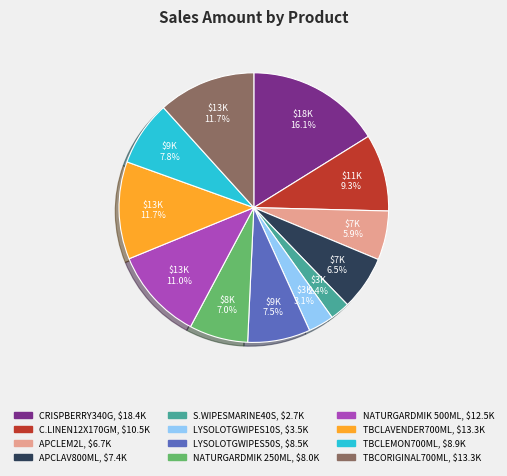

Does any single category account for the majority?

No